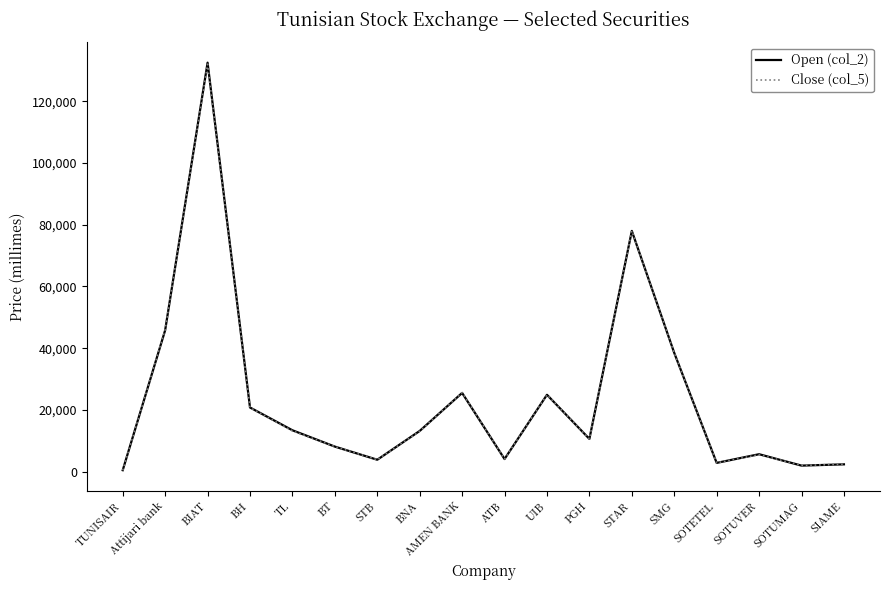

Where is the first local maximum for Open (col_2)?

BIAT